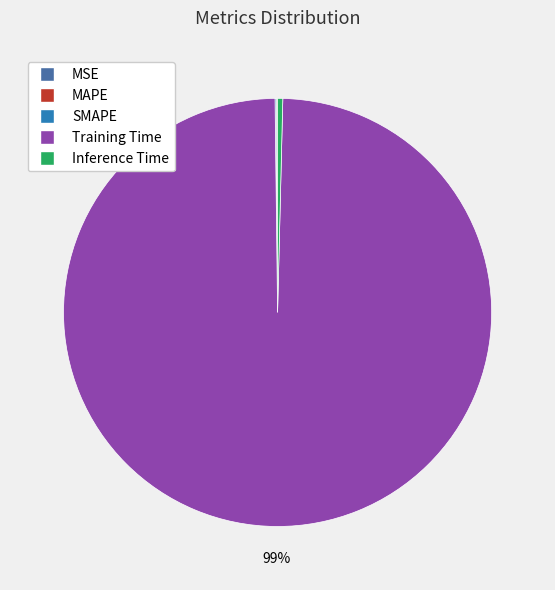

True or false: Training Time accounts for 86% of the total.

False